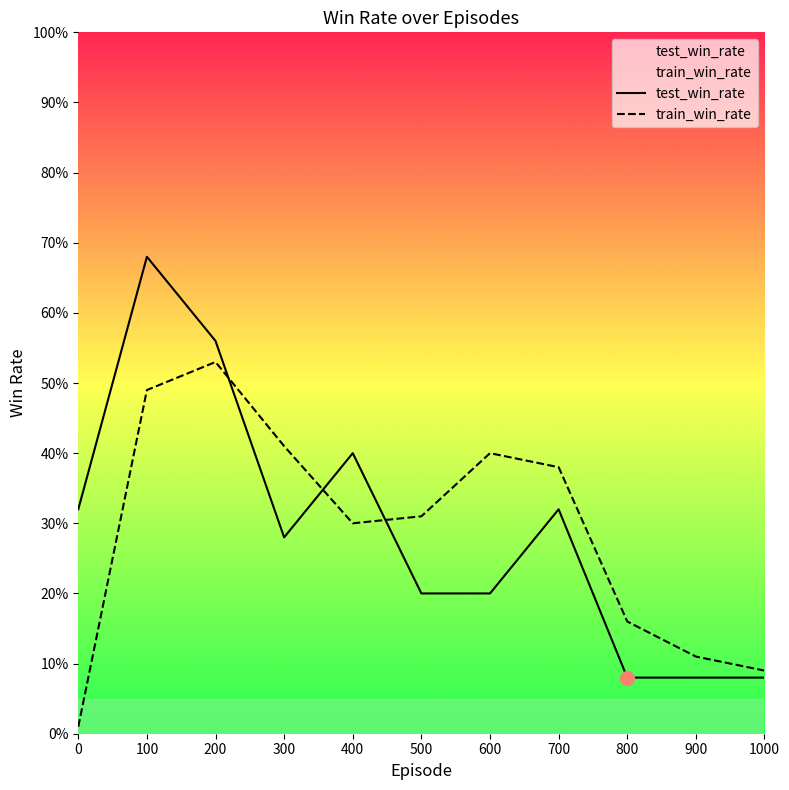

What is the value of the train_win_rate point at the 3rd from the left?

0.5